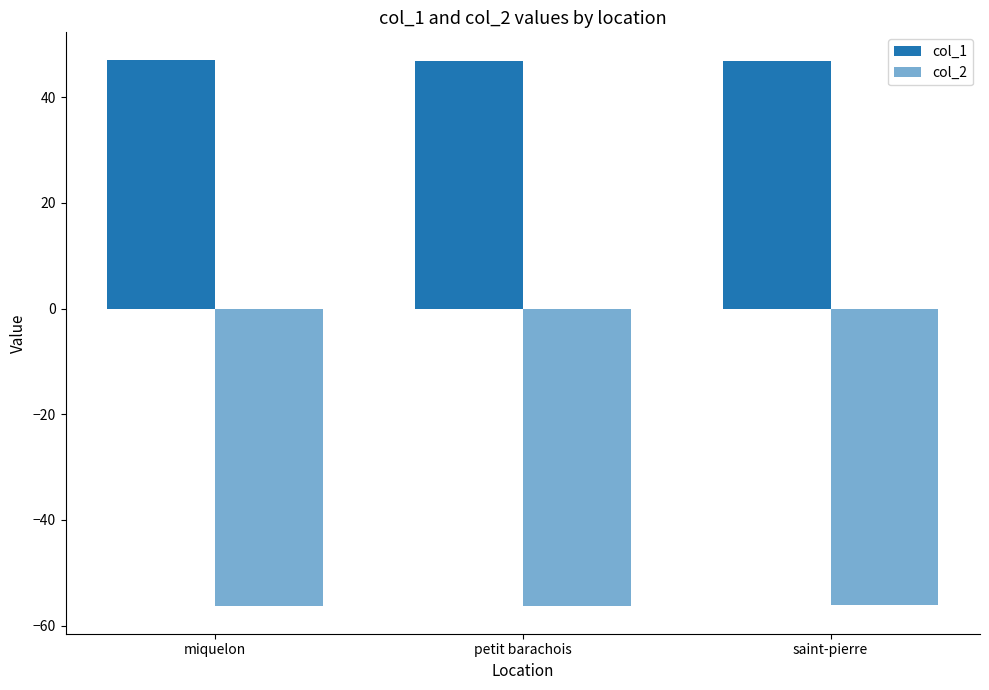

Which category has the highest value in the col_2 series?

saint-pierre